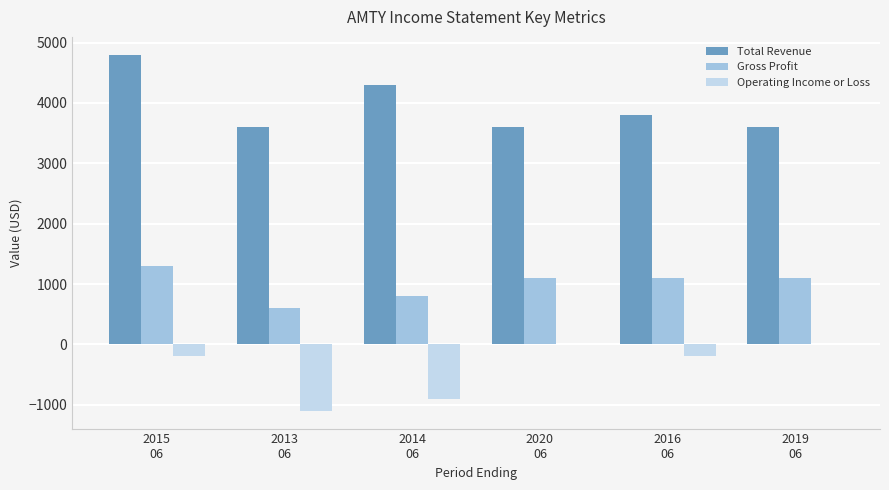

Between 2013
06 and 2016
06, which series saw the biggest shift?

Operating Income or Loss